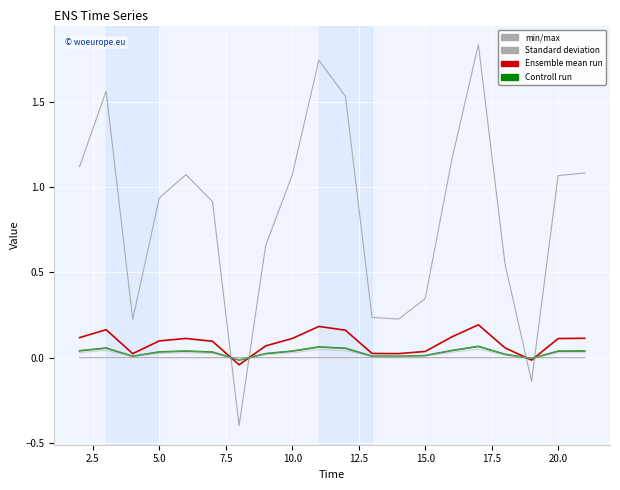

Is it true that Standard deviation equals 0.9 at 17.5?

False